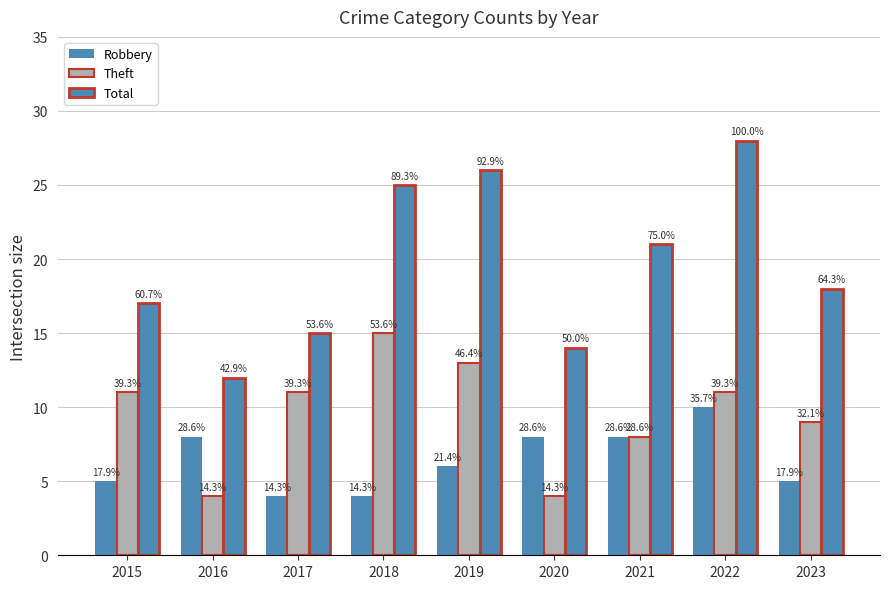

What is the difference between the maximum and minimum values in the Theft series?

11